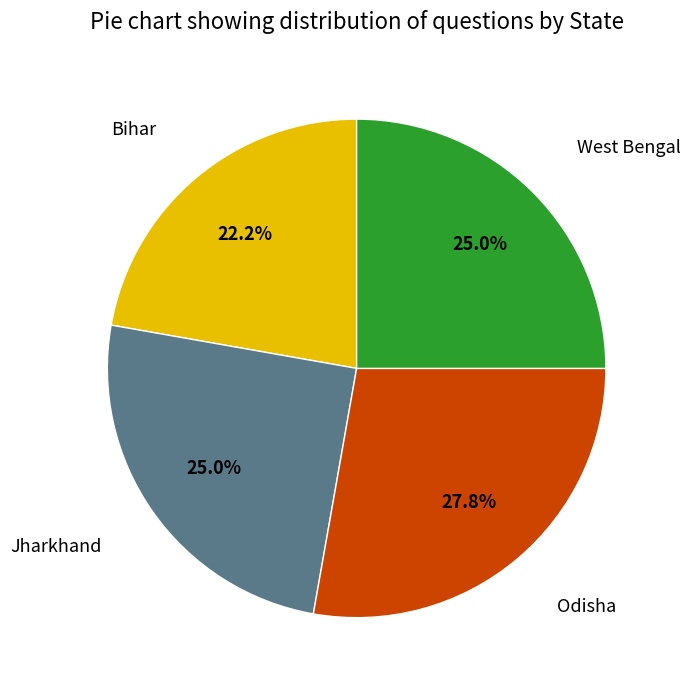

Which slice is the smallest?

Bihar